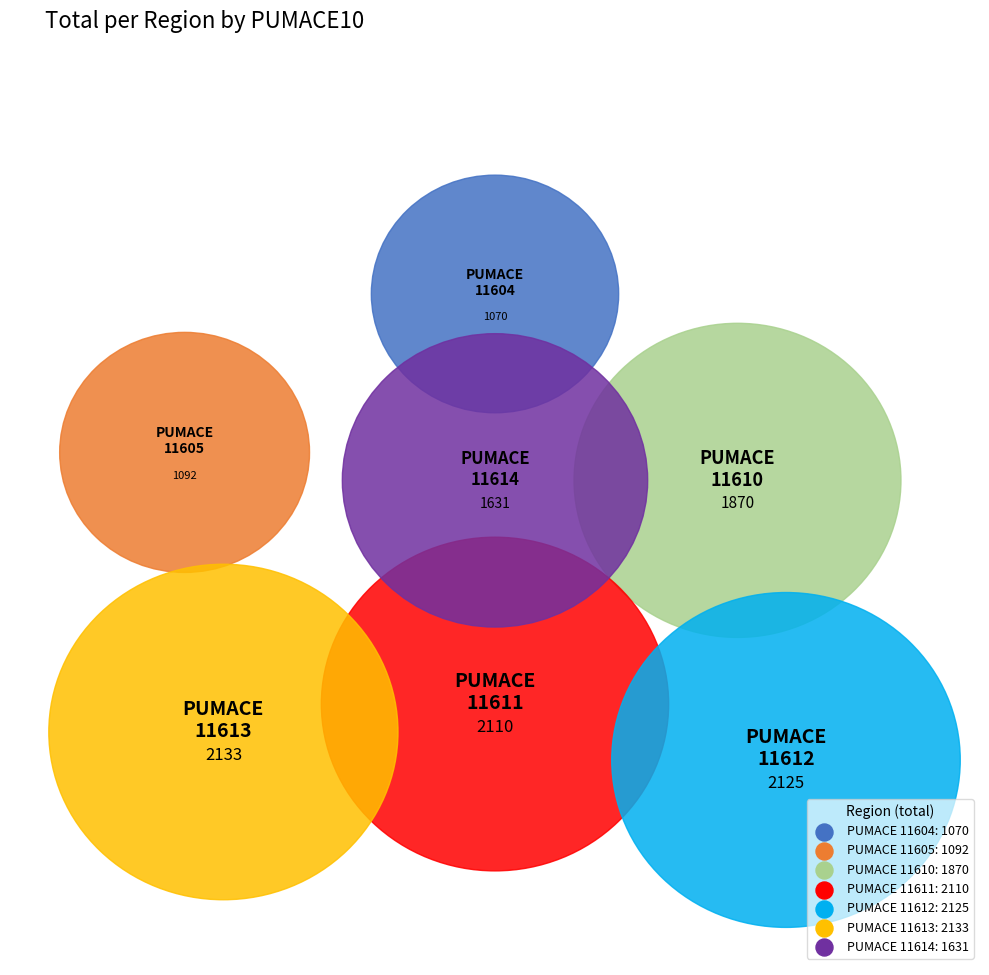

Is there a majority slice in this chart?

No